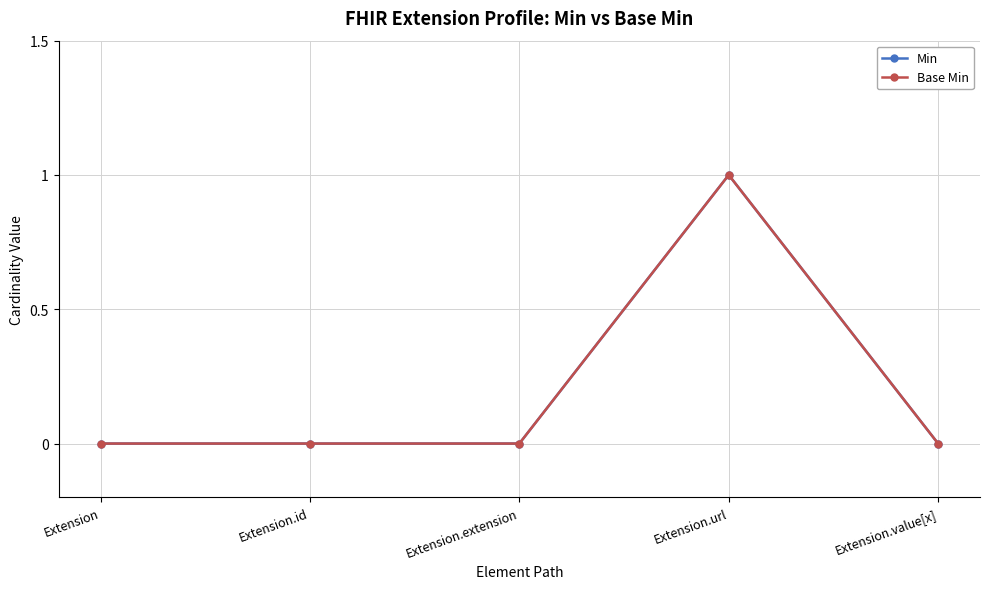

Is it true that Min equals 0 at Extension.url?

False